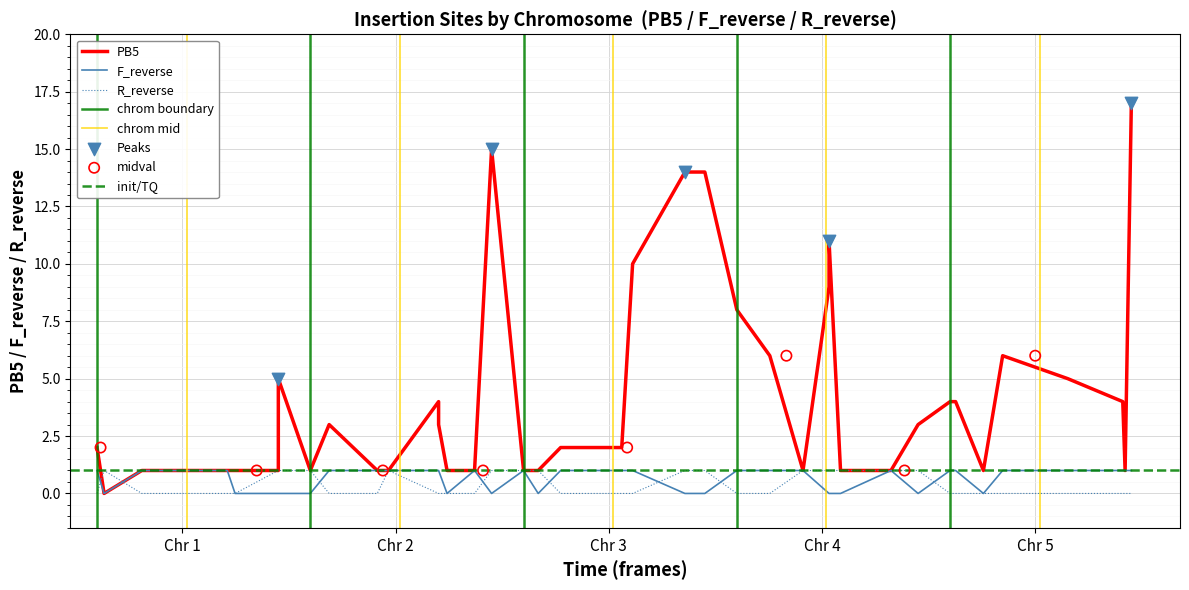

Which series has the largest Y range (max minus min)?

PB5